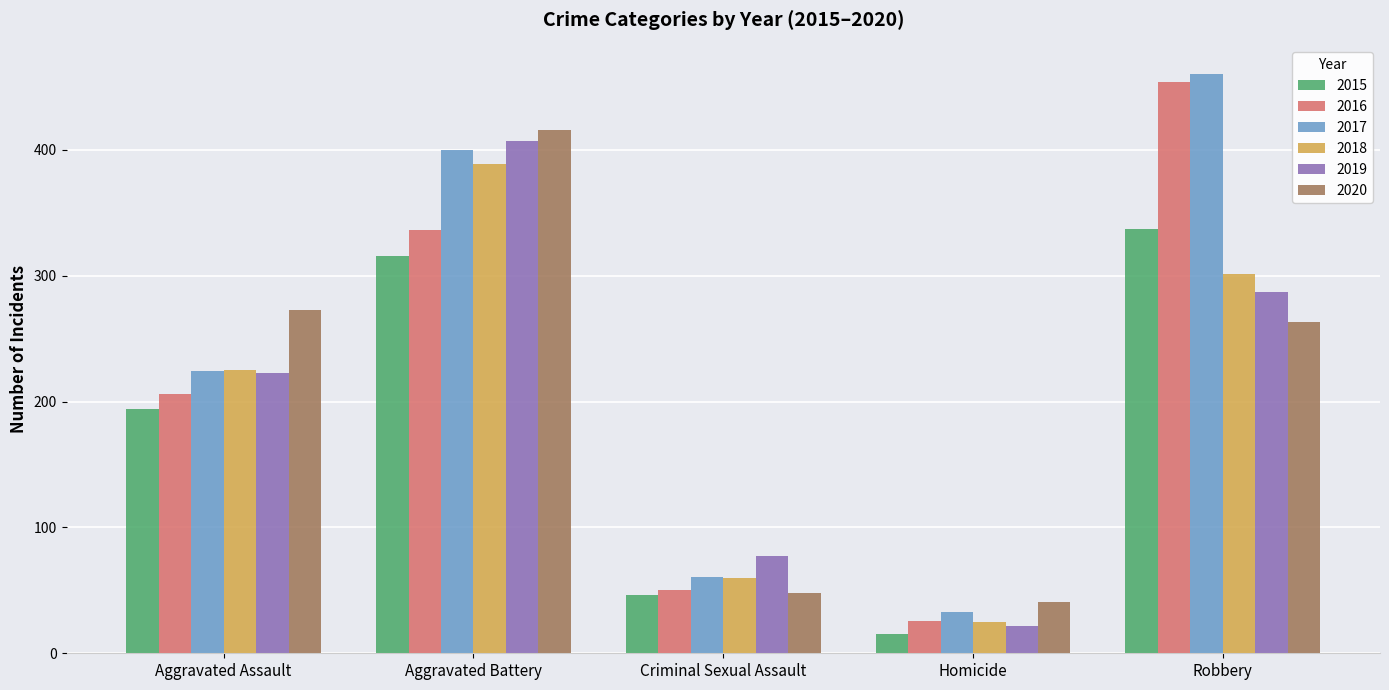

The 2015 series shows 194 at Aggravated Assault. True or false?

True